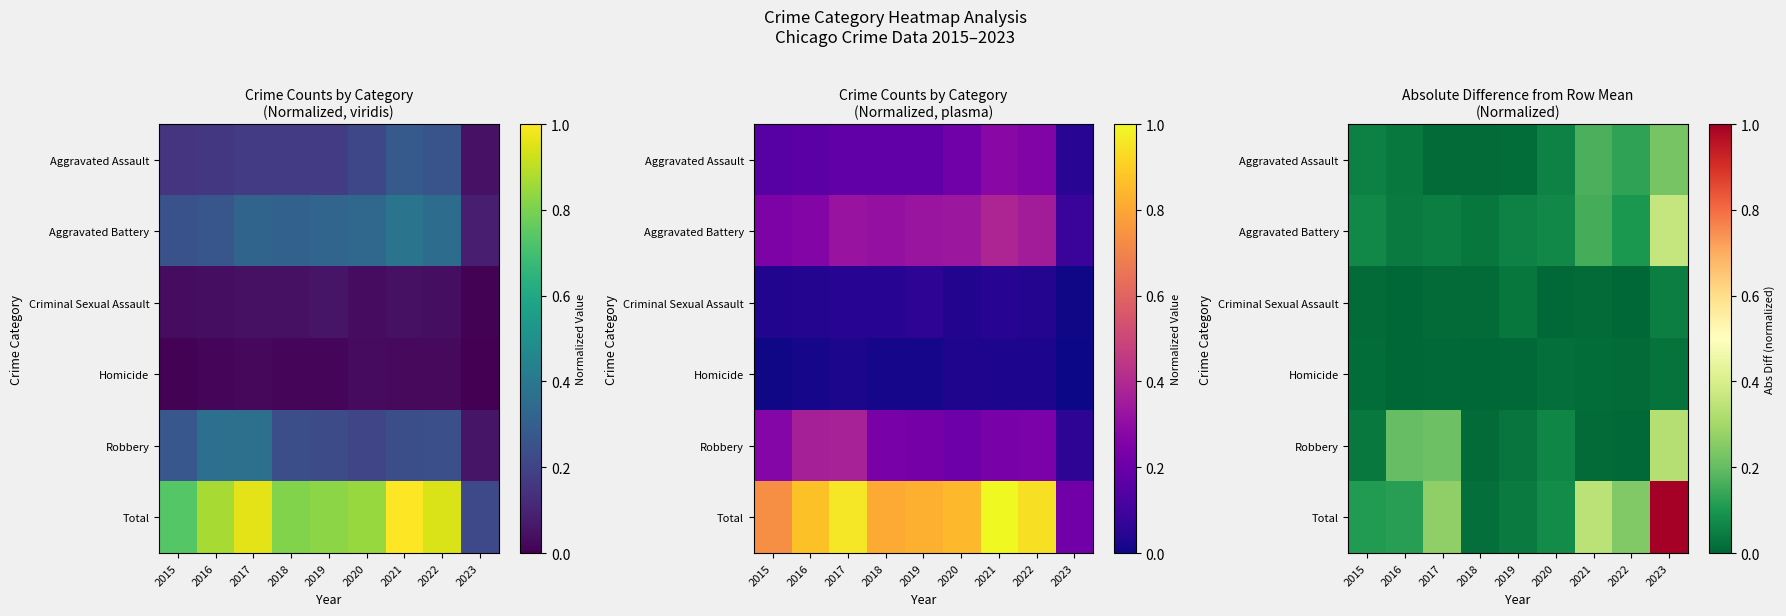

Rank the series by their maximum value, from highest to lowest.

Total, Aggravated Battery, Robbery, Aggravated Assault, Criminal Sexual Assault, Homicide